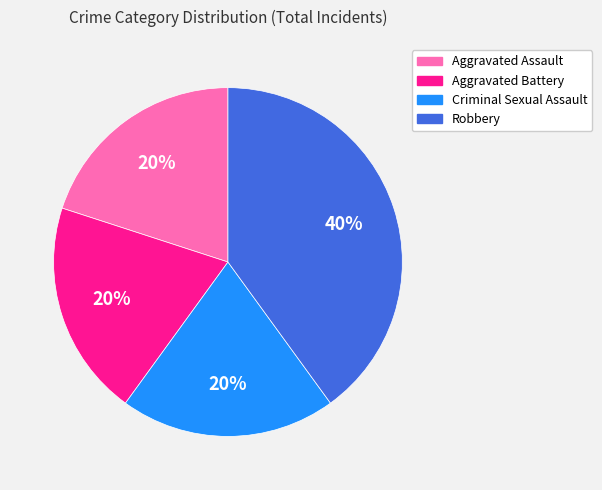

Does Aggravated Battery account for over 50% of the chart?

No